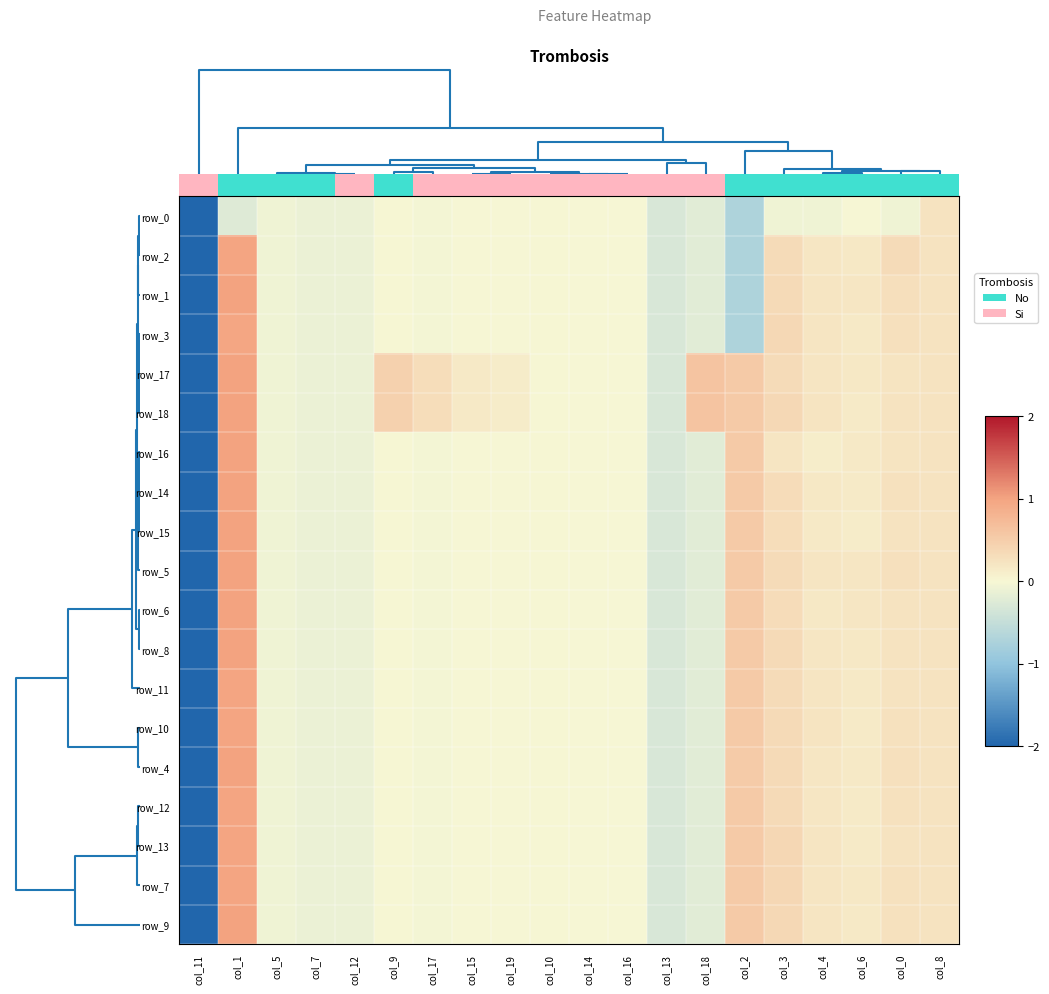

How many values in the row_9 series exceed 0?

8